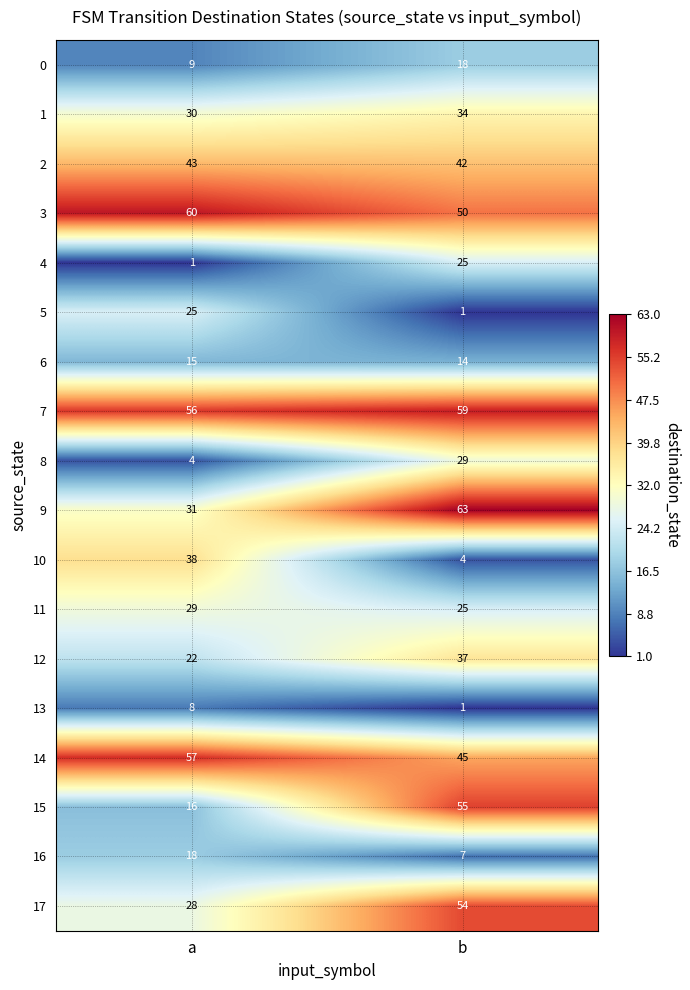

At a, list the series in order from largest to smallest.

3, 14, 7, 2, 10, 9, 1, 11, 17, 5, 12, 16, 15, 6, 0, 13, 8, 4